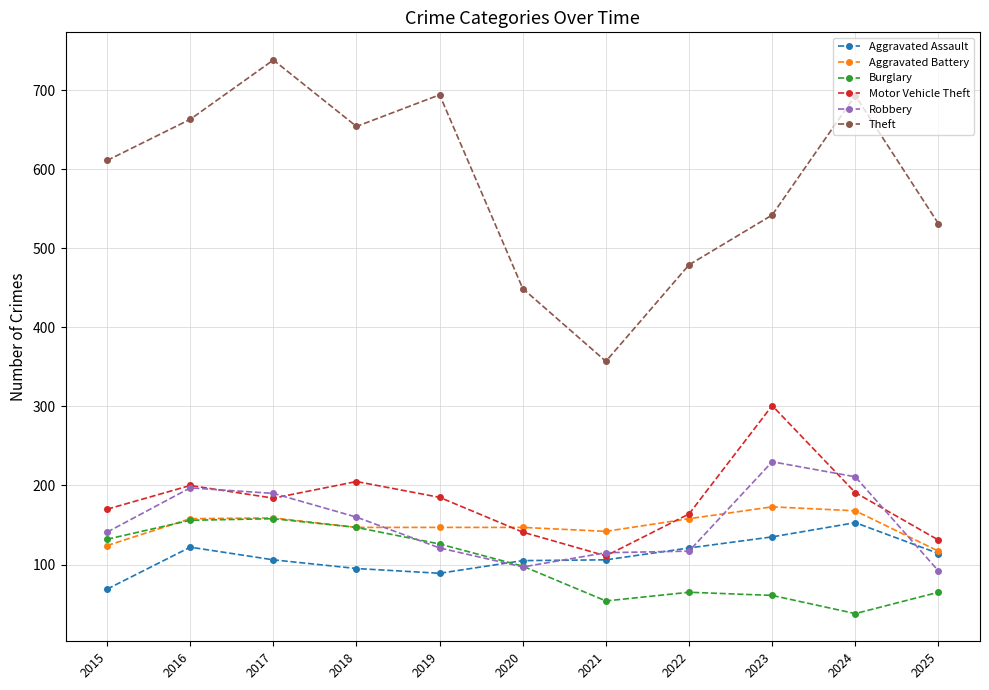

Which series has the widest spread of values?

Theft